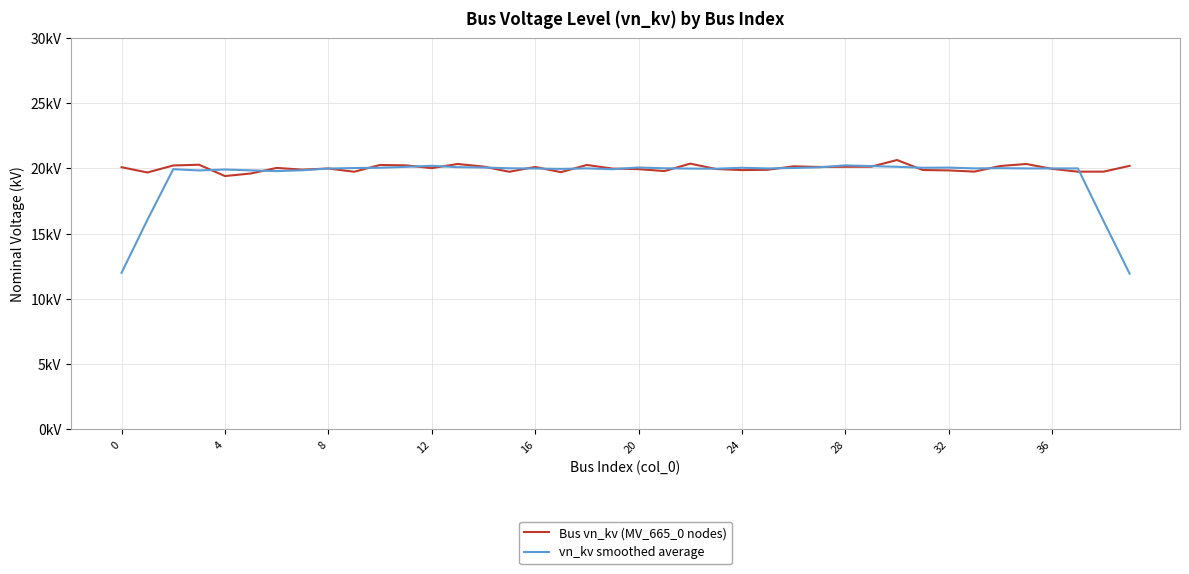

Is this an area chart (filled region under the line)?

No